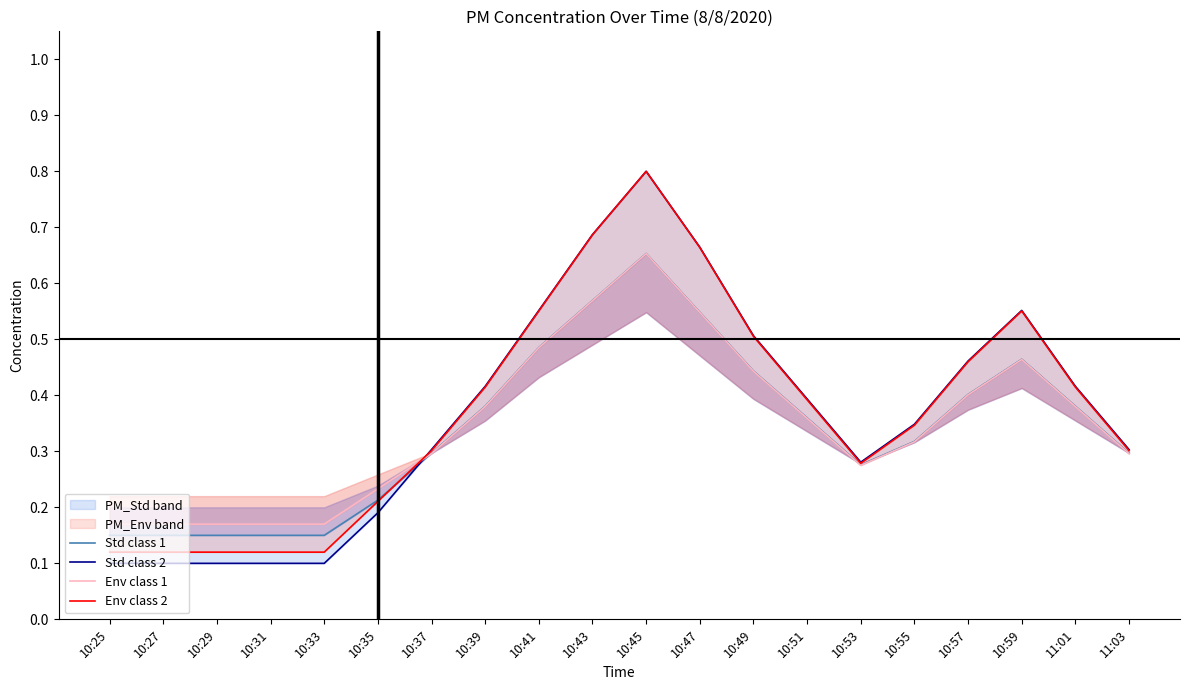

At 11:03, list the series in order from largest to smallest.

Std class 2, Env class 2, Std class 1, Env class 1